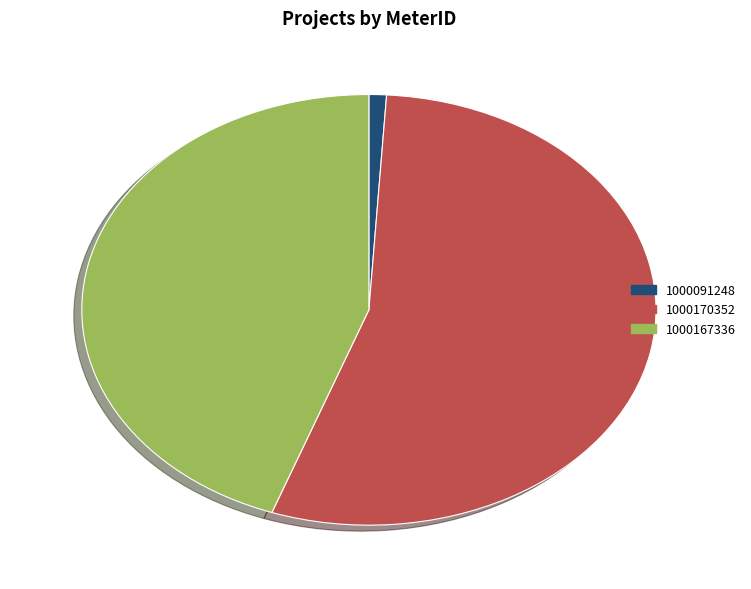

Which category has the smallest portion of the pie?

1000091248